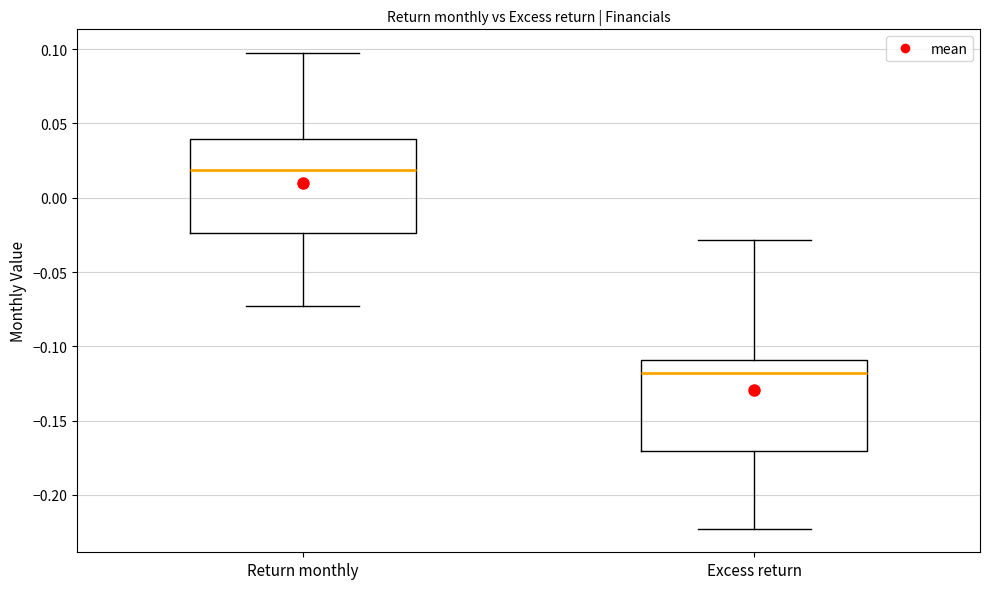

Reading left to right, read every box against the y-axis: the position of its median line, the range the box covers, and the ends of its whiskers. The values are not printed on the chart, so give them approximately, as read against the axis.

Return monthly: median 0.020, box -0.025 to 0.040, whiskers -0.075 to 0.095
Excess return: median -0.120, box -0.170 to -0.110, whiskers -0.225 to -0.030